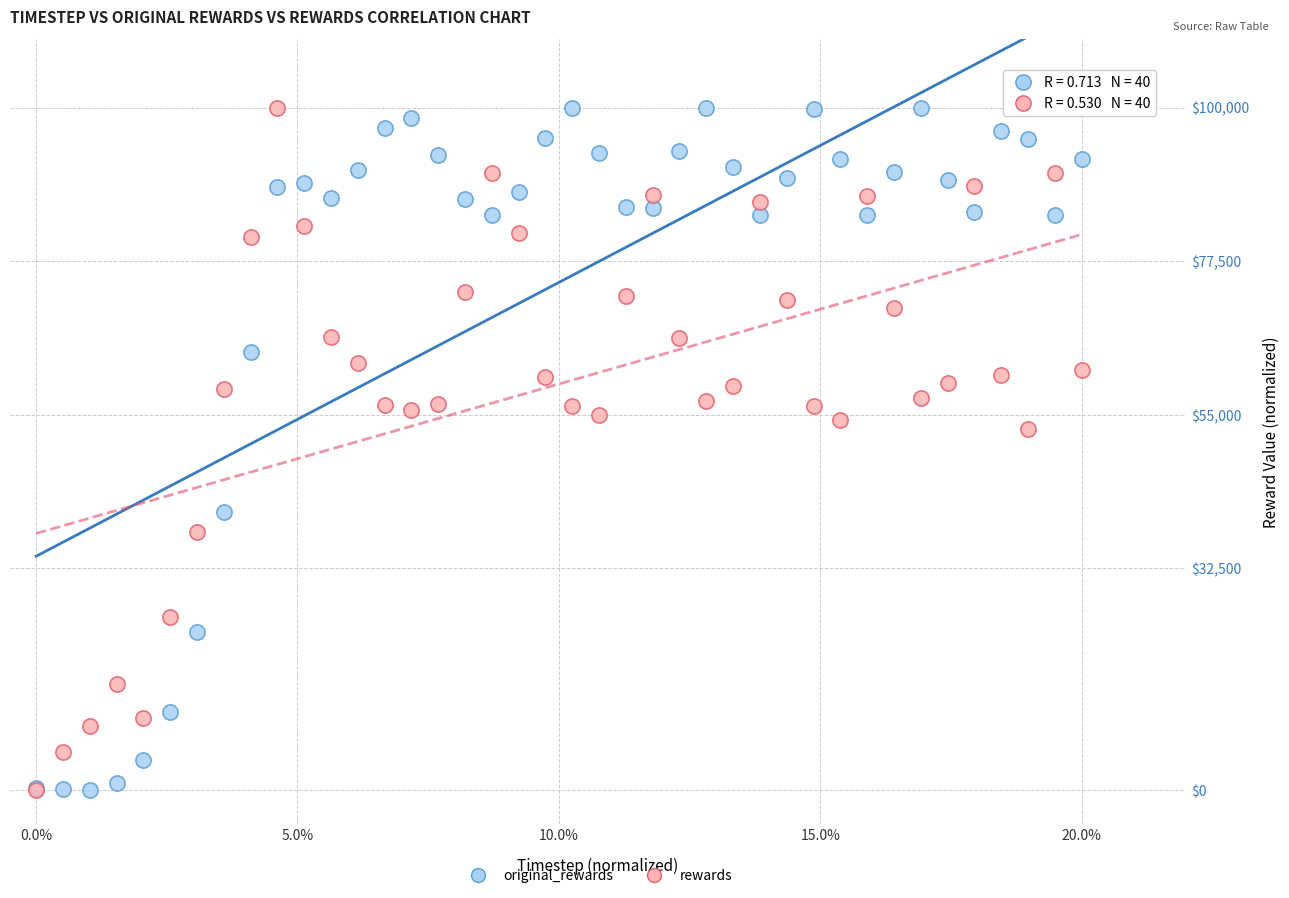

In the rewards series, what Y value is closest to 50000?

52948.7